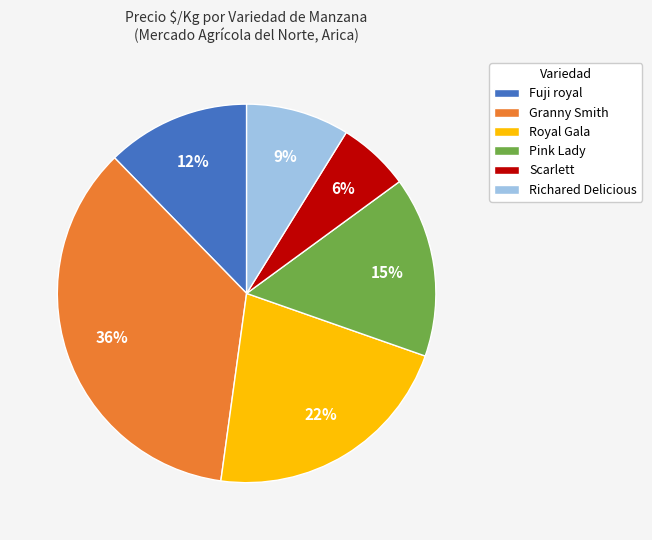

Which has a higher value, Scarlett or Pink Lady?

Pink Lady